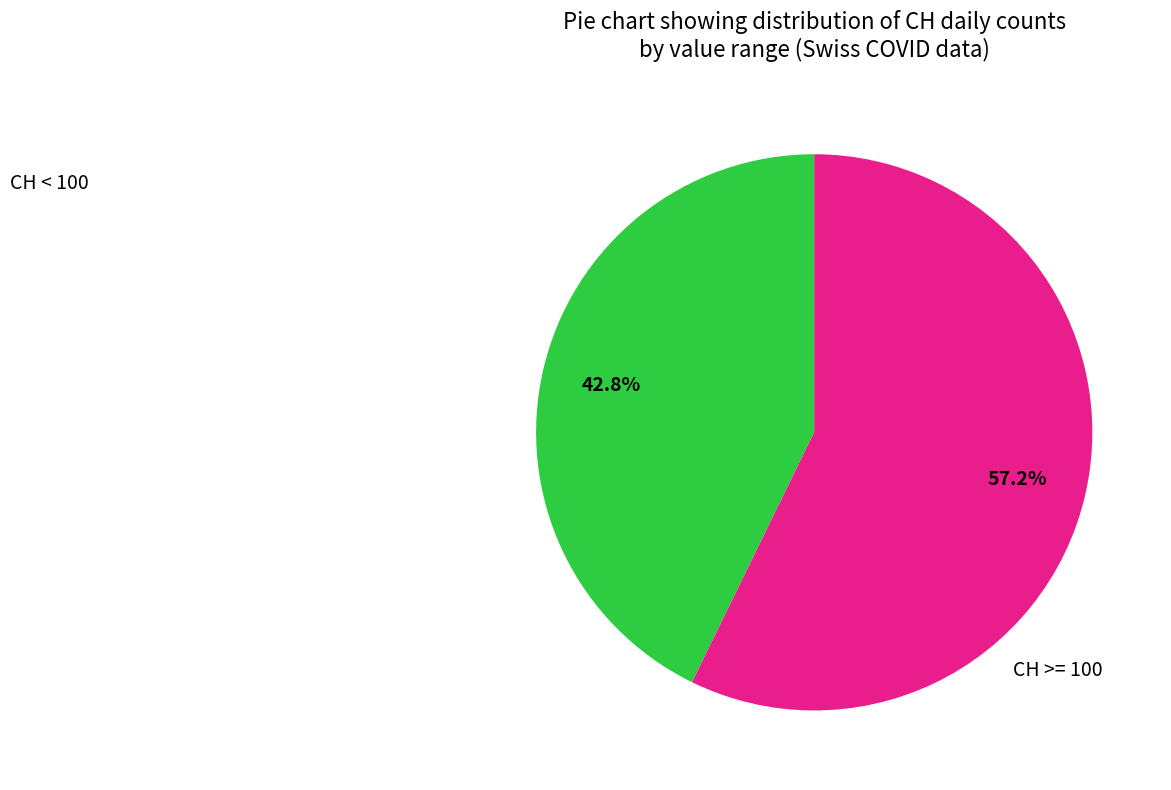

Does any single category account for the majority?

Yes